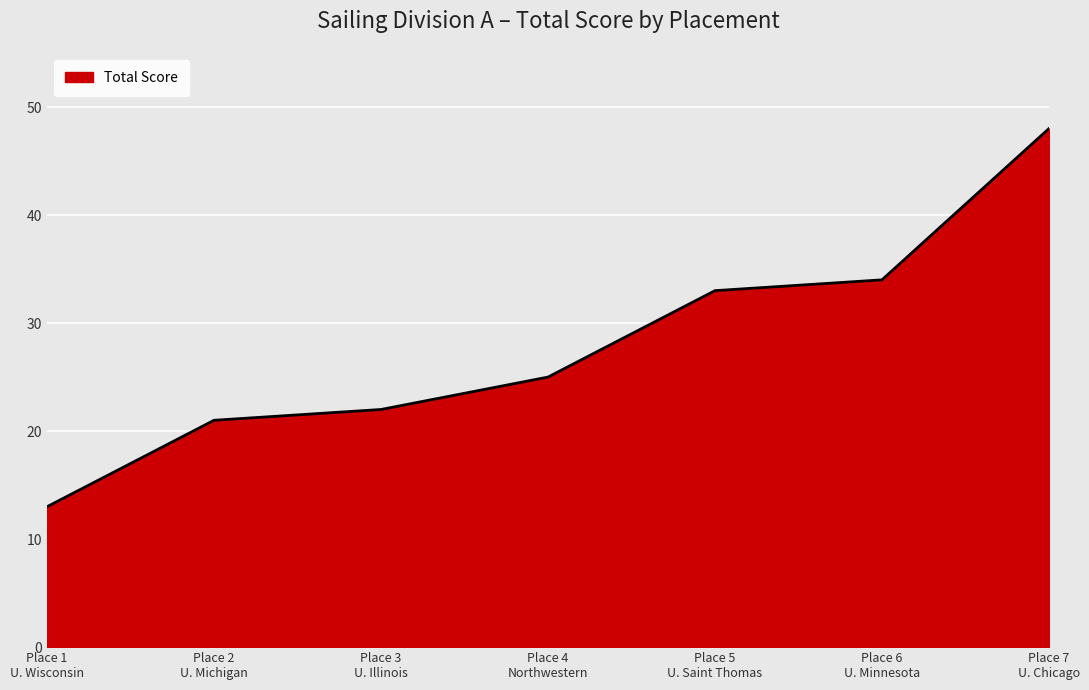

Which category has the highest value across all series?

Place 7
U. Chicago